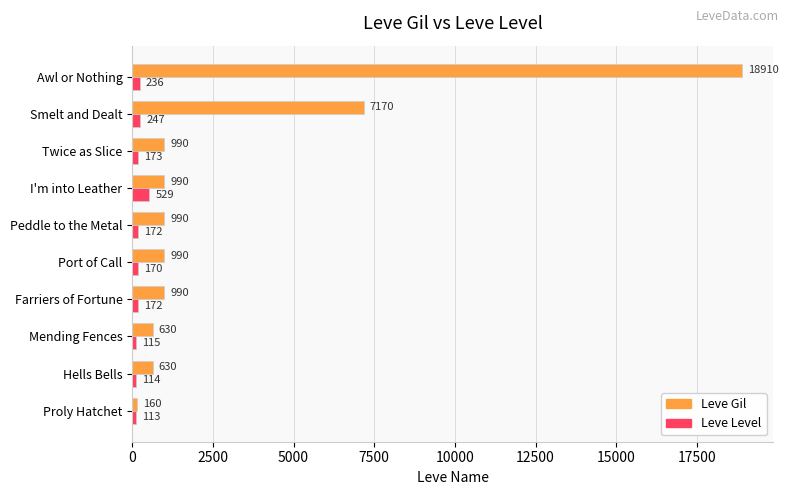

Which series has the widest spread of values?

Leve Gil